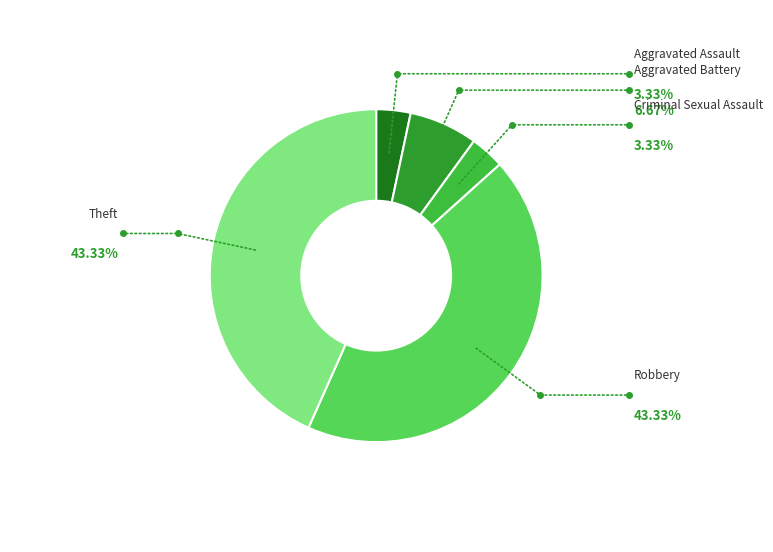

Which slice is the largest?

Robbery